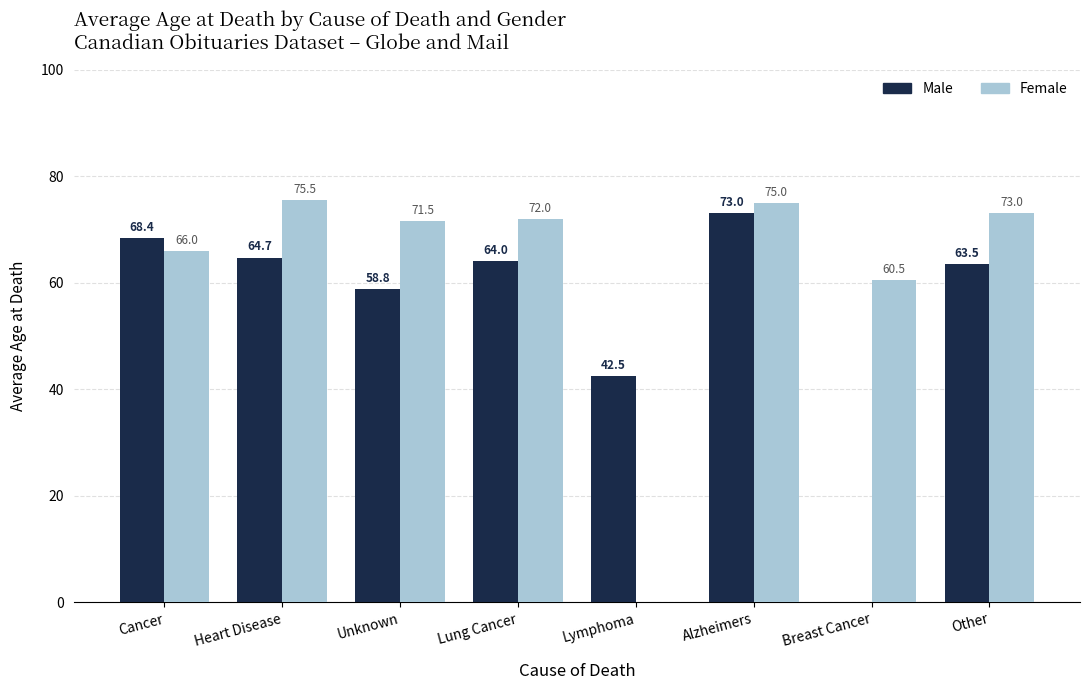

Count the number of data series in this chart.

2